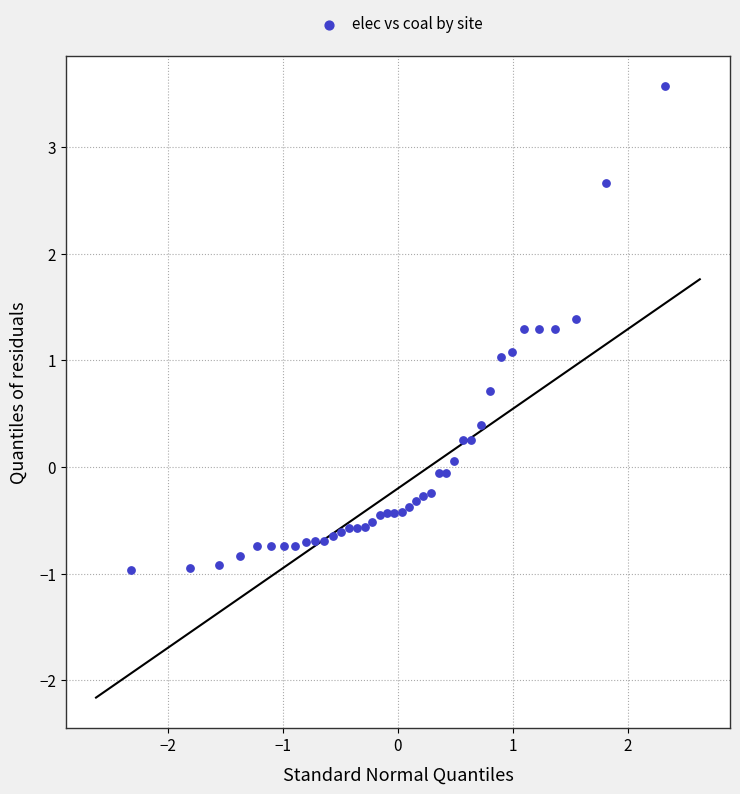

What is the range of X values (max minus min)?

4.7